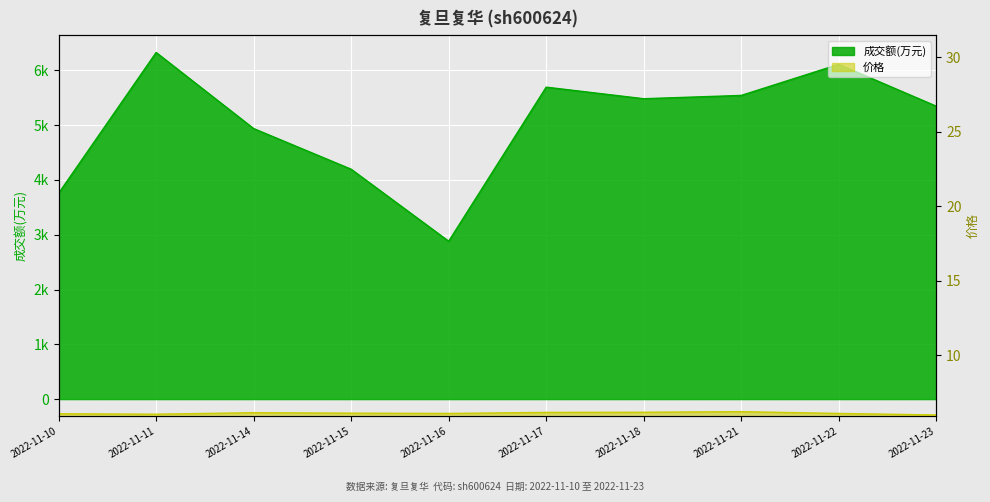

What is the maximum value for 成交额(万元)?

6326.0